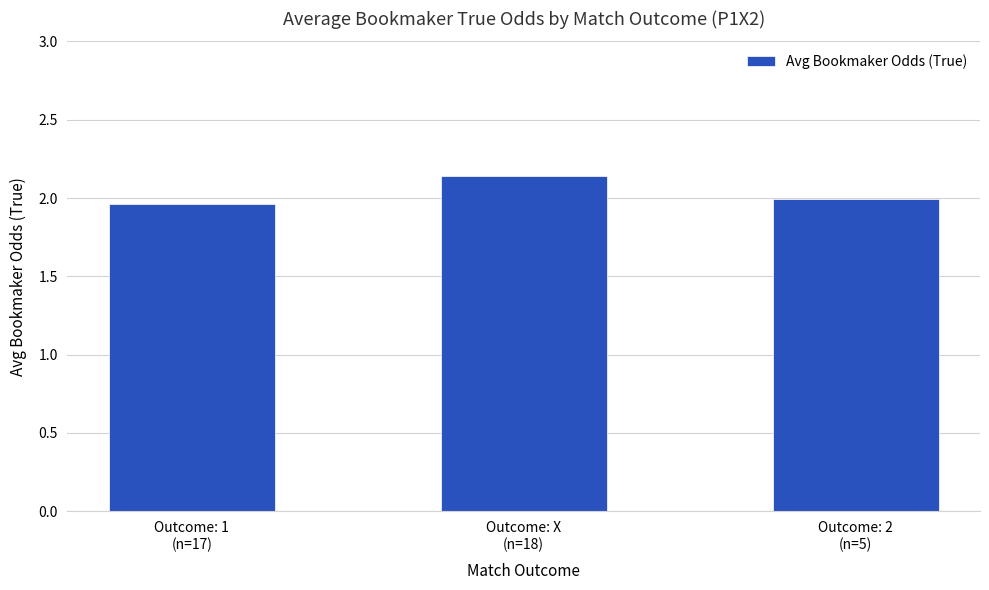

What is the sum of all values?

6.1